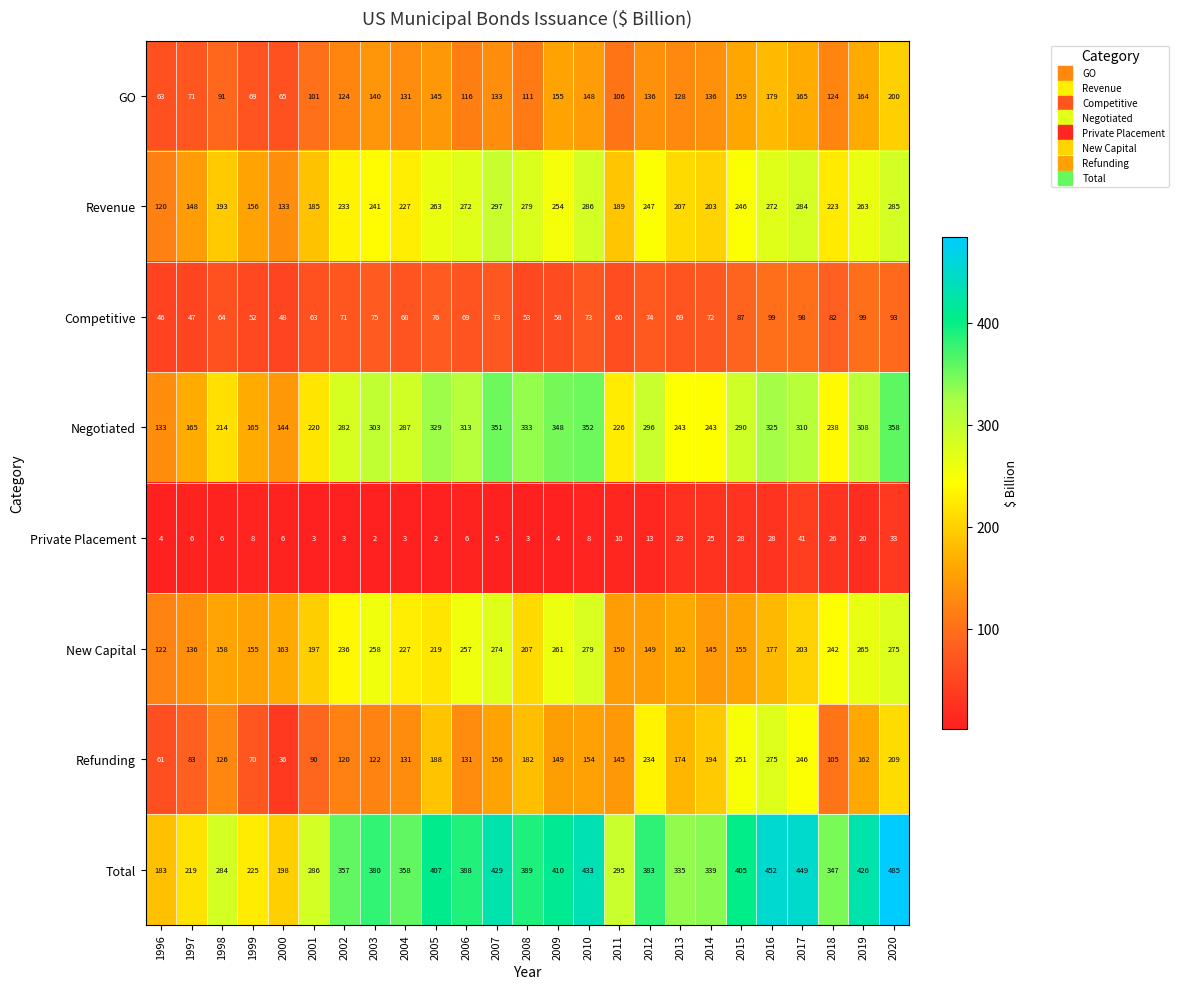

Which category has the lowest value in the GO series?

1996